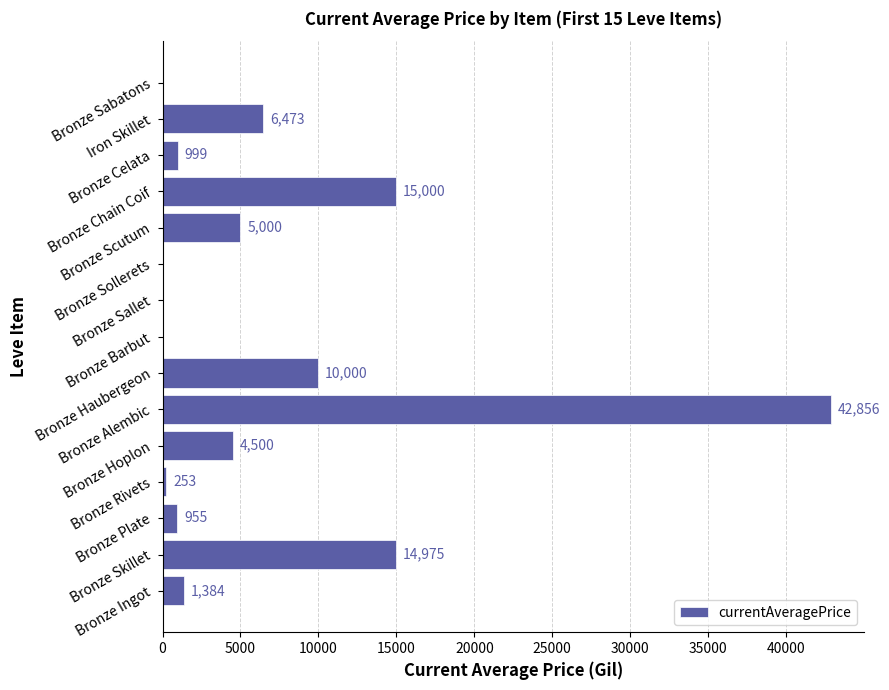

What is the maximum value shown in the chart?

42856.0